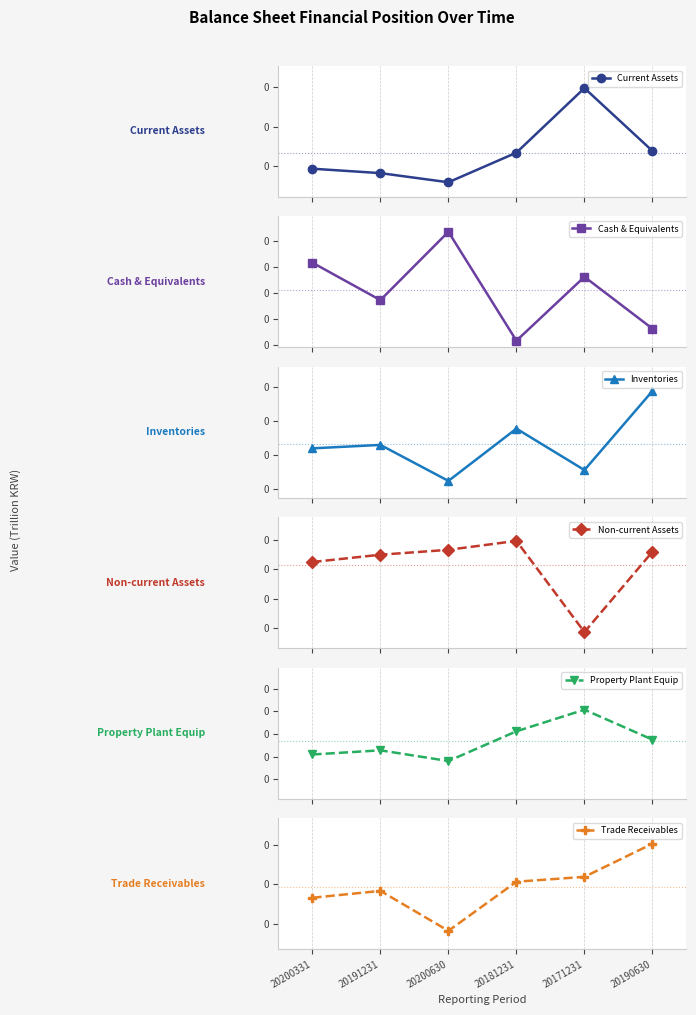

Rank the series by their maximum value, from lowest to highest.

Cash & Equivalents, Trade Receivables, Inventories, Property Plant Equip, Current Assets, Non-current Assets